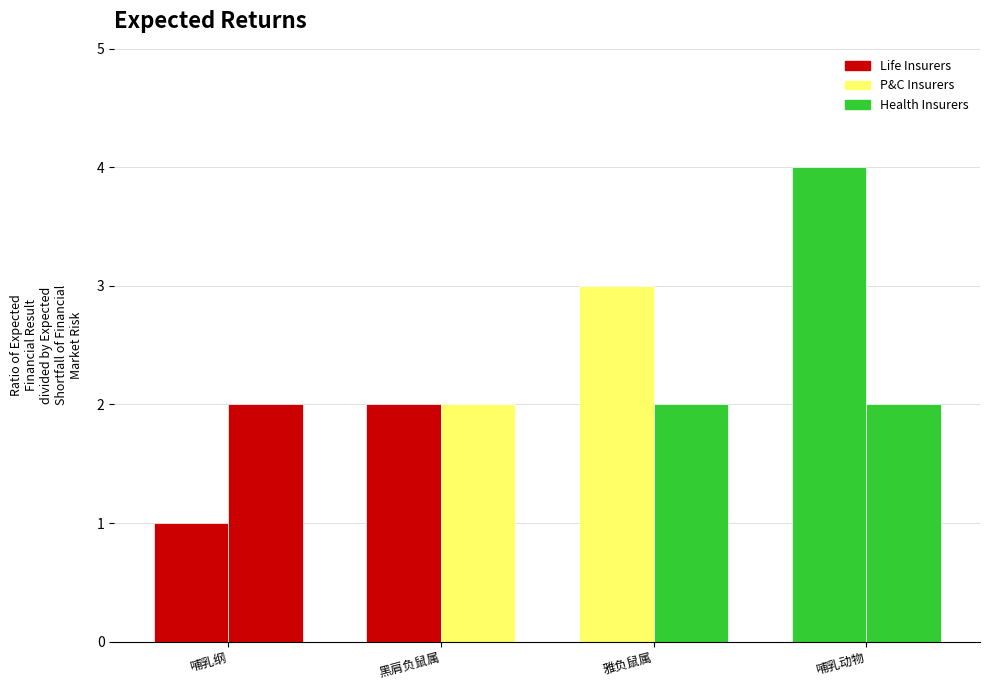

Count the number of categories in the chart.

4